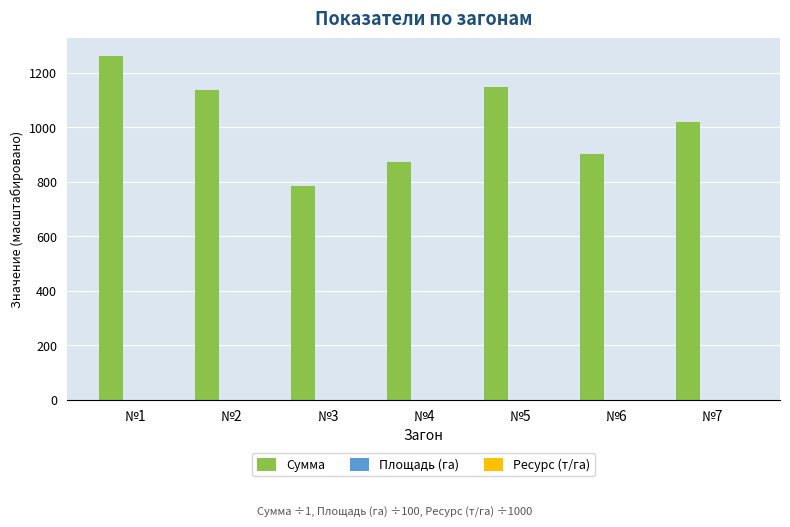

The value of Сумма at №4 is 872.1. True or false?

True